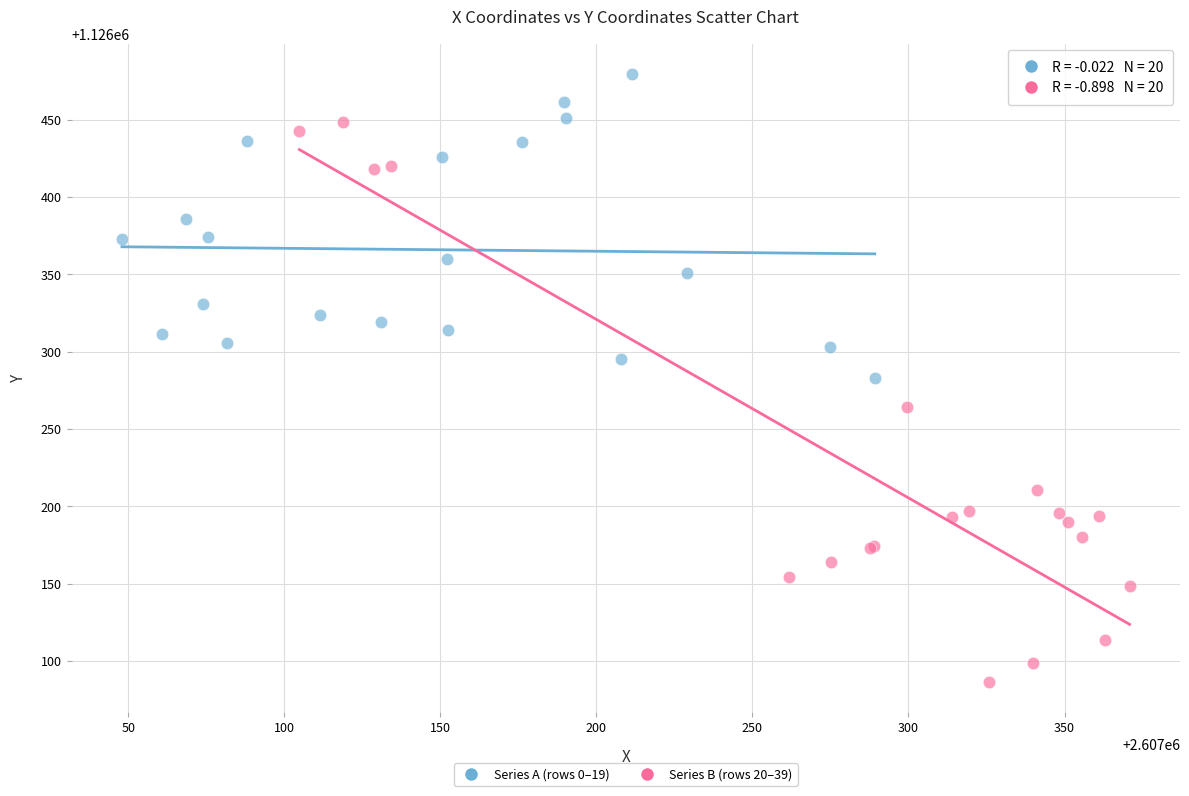

Which series contains the highest Y value?

Series A (rows 0–19)